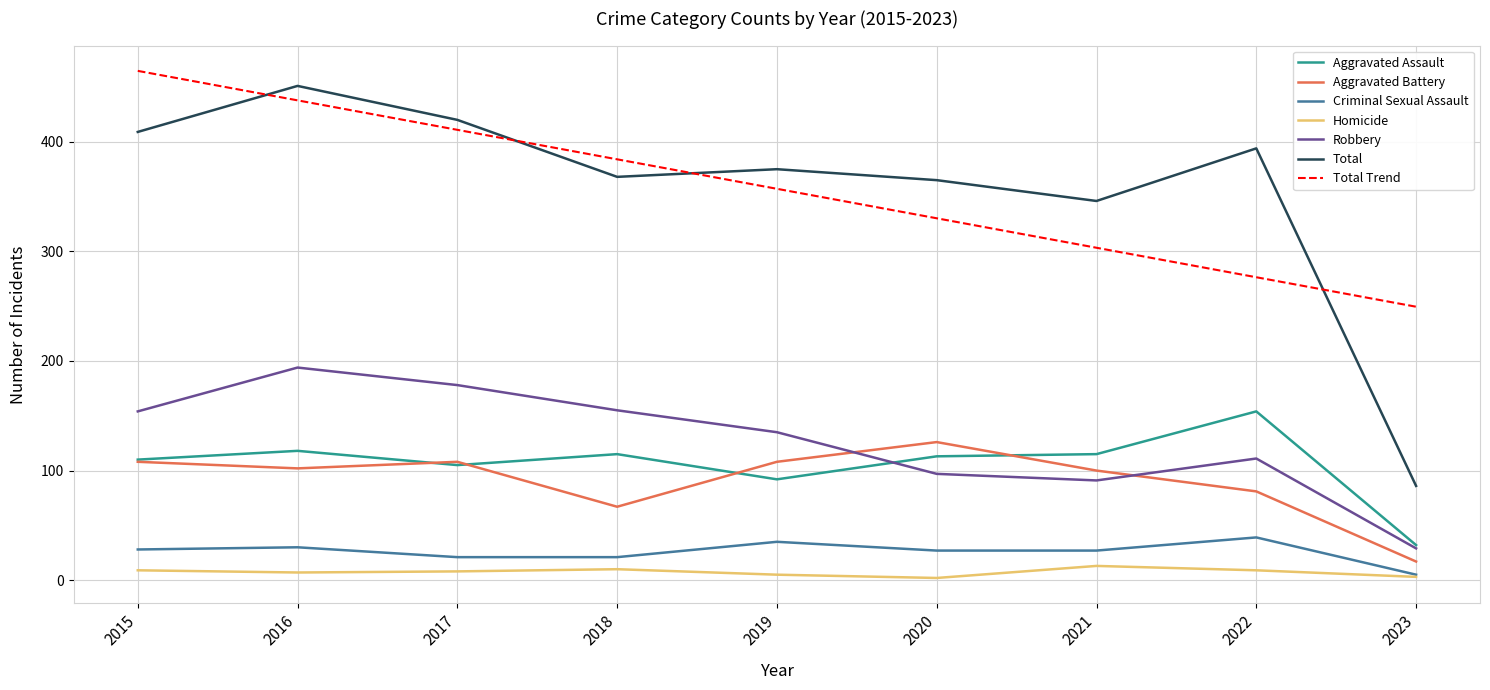

At how many categories does at least one series exceed 413?

3